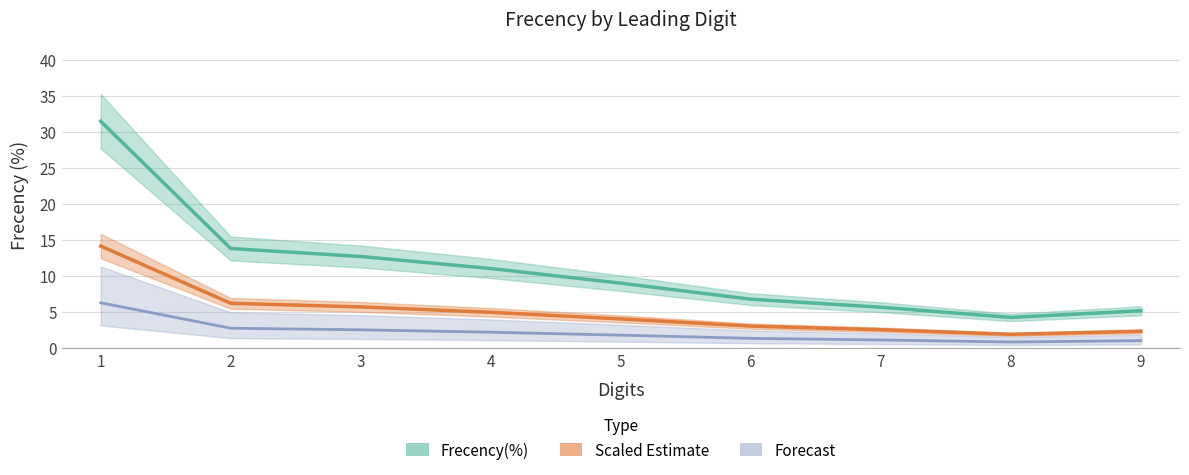

Reading left to right, what are all the values shown in this chart?

Frecency(%): 1=31.5	2=13.8	3=12.7	4=11.0	5=9.0	6=6.8	7=5.7	8=4.3	9=5.2
Scaled Estimate: 1=14.2	2=6.2	3=5.7	4=5.0	5=4.1	6=3.1	7=2.6	8=1.9	9=2.3
Forecast: 1=6.3	2=2.8	3=2.5	4=2.2	5=1.8	6=1.4	7=1.1	8=0.9	9=1.0